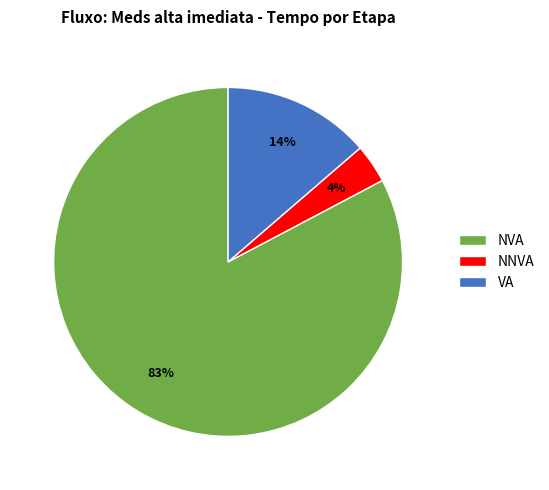

The VA slice represents 26% of the pie. True or false?

False